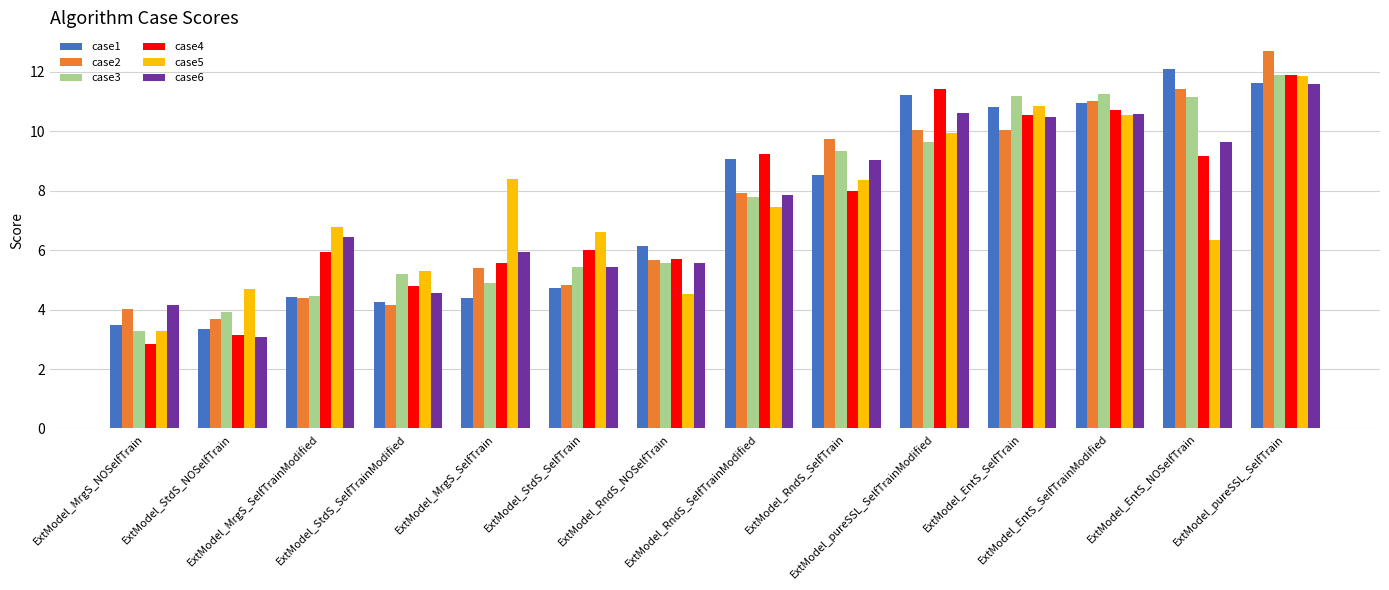

Is it true that case3 equals 1.3 at ExtModel_MrgS_SelfTrainModified?

False